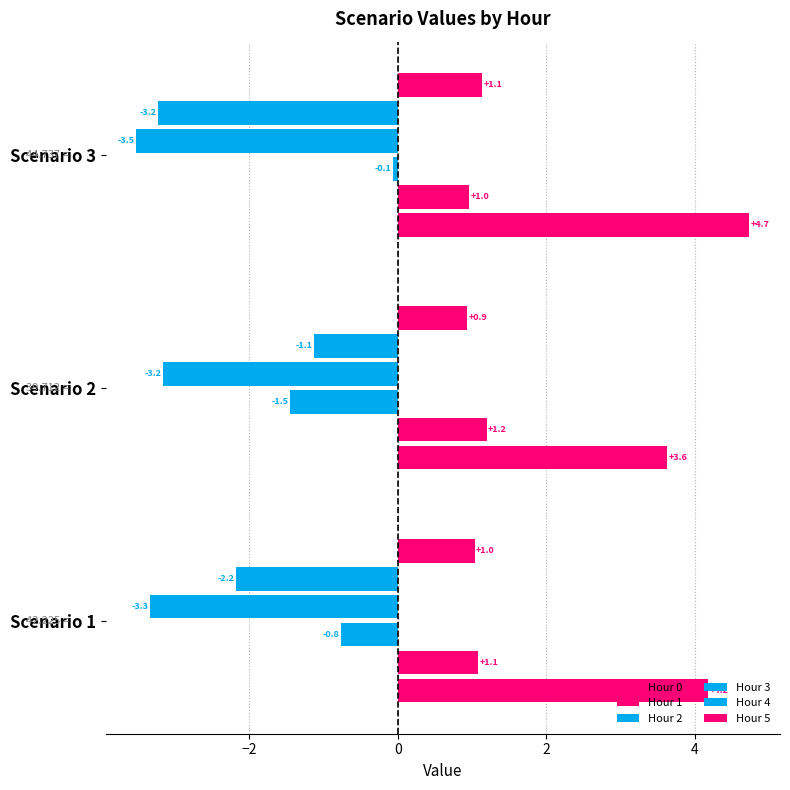

How many series are shown in this chart?

6